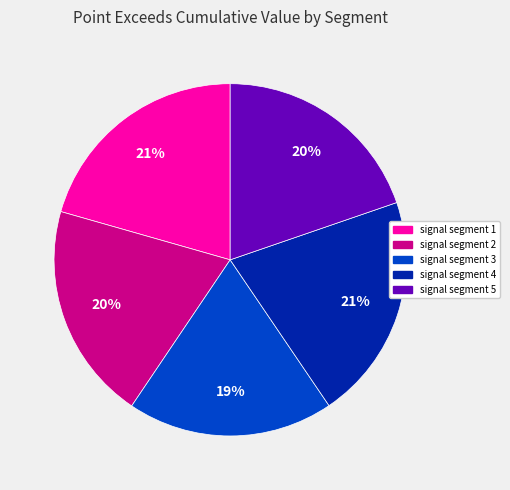

What percentage is the signal segment 1 slice, to the nearest percent?

21%